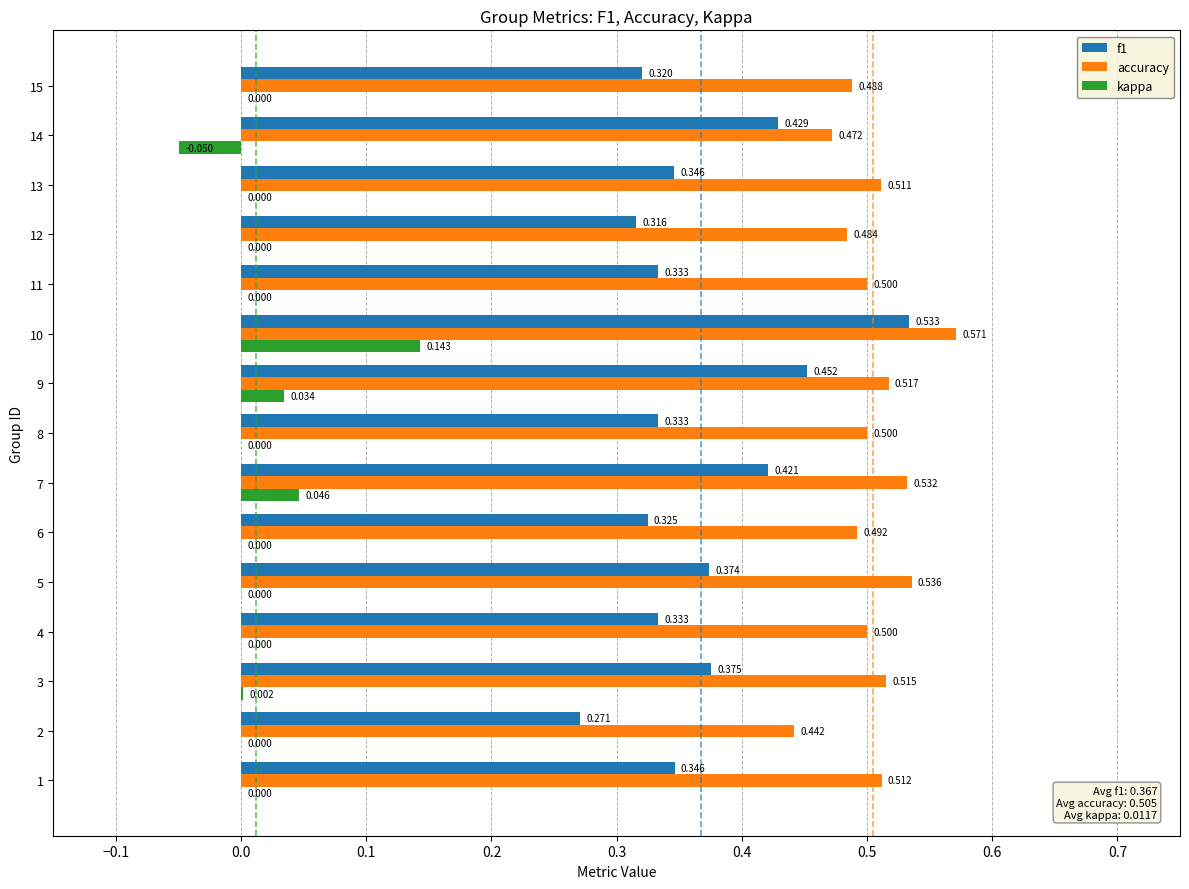

Which series has the largest total across all categories?

accuracy